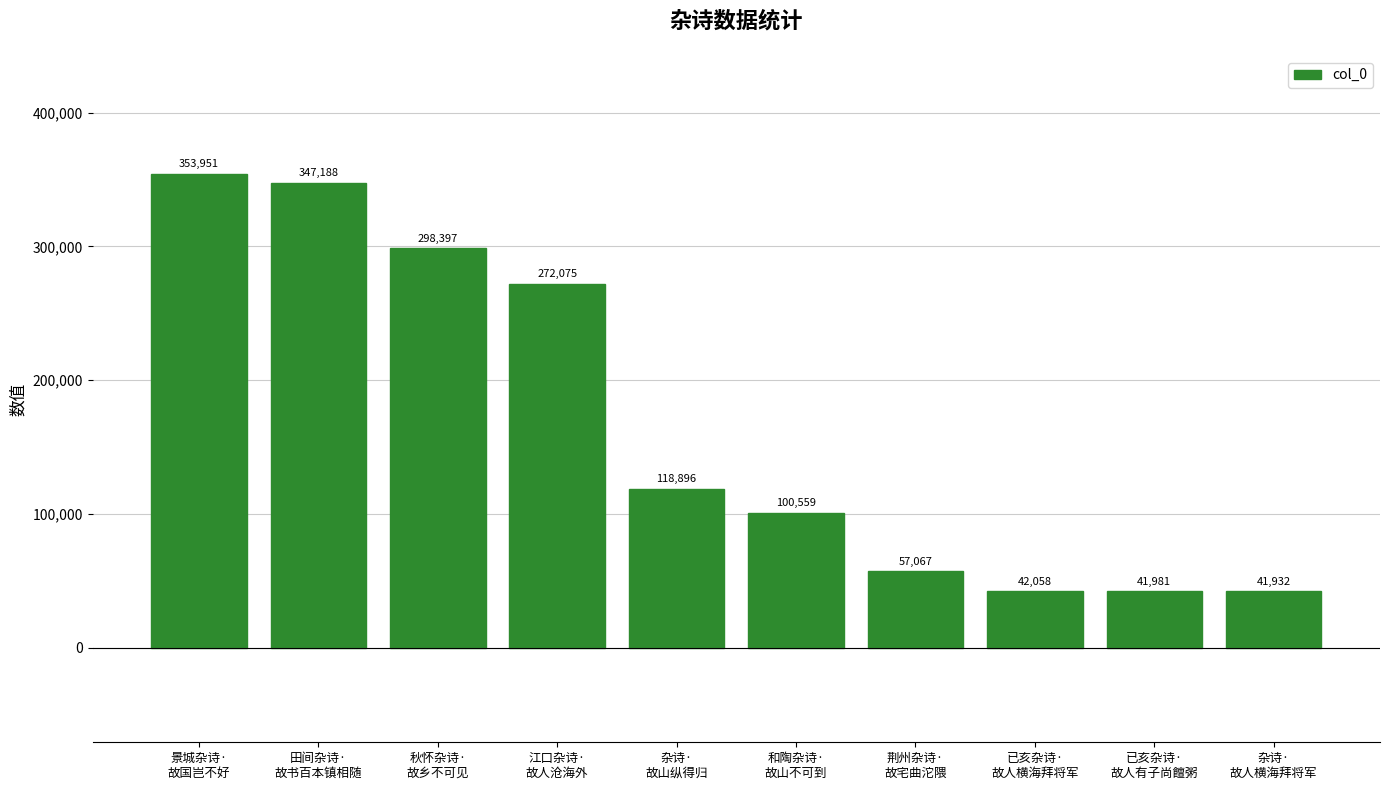

Reading left to right, transcribe all the data shown in this chart.

景城杂诗·
故国岂不好=353951	田间杂诗·
故书百本镇相随=347188	秋怀杂诗·
故乡不可见=298397	江口杂诗·
故人沧海外=272075	杂诗·
故山纵得归=118896	和陶杂诗·
故山不可到=100559	荆州杂诗·
故宅曲沱隈=57067	已亥杂诗·
故人横海拜将军=42058	已亥杂诗·
故人有子尚饘粥=41981	杂诗·
故人横海拜将军=41932